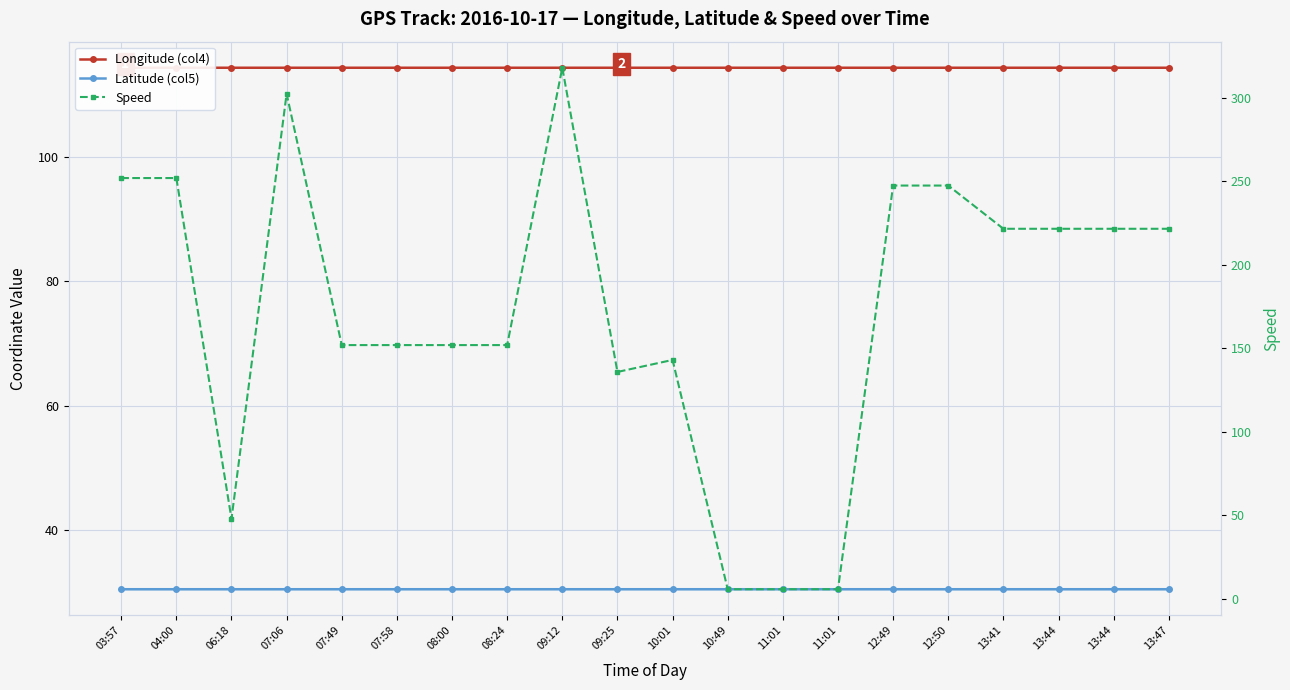

Which series has the largest total across all categories?

Speed